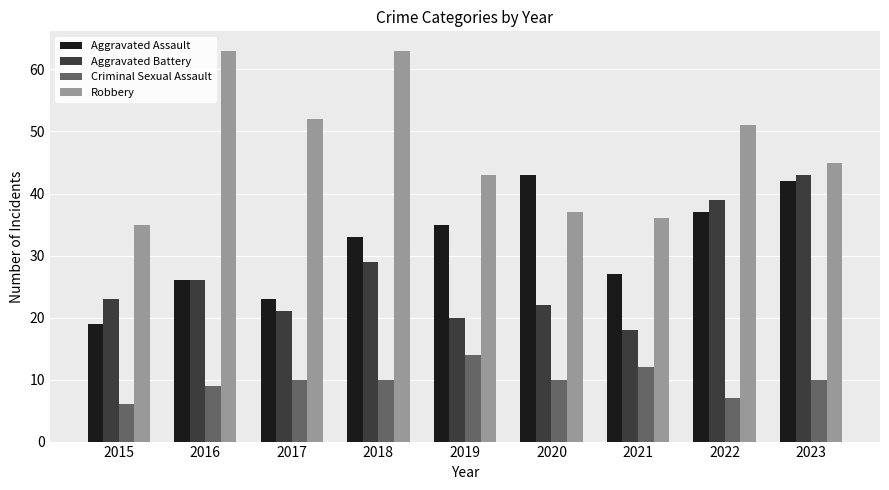

How many values in the Robbery series are below 45?

4